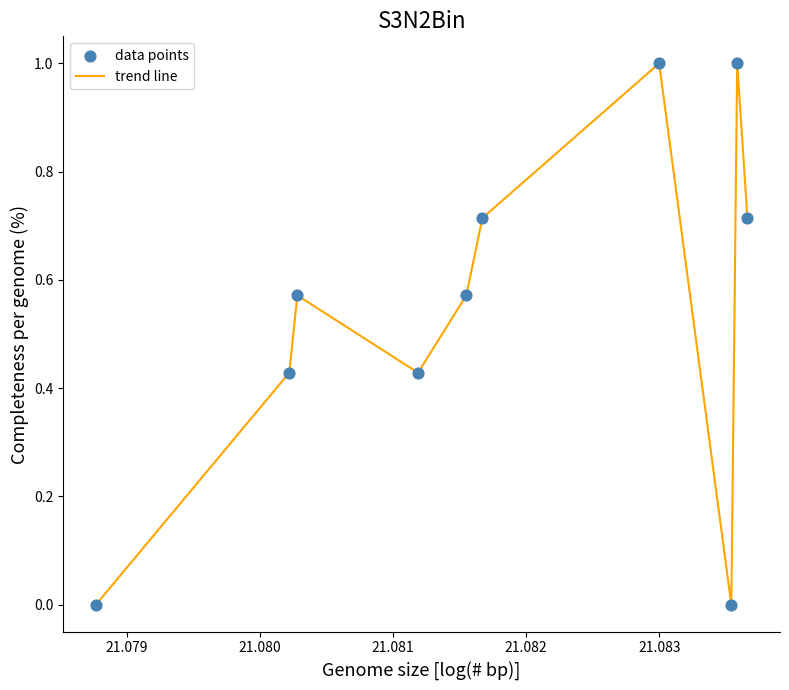

What is the maximum value shown in the chart?

1.0